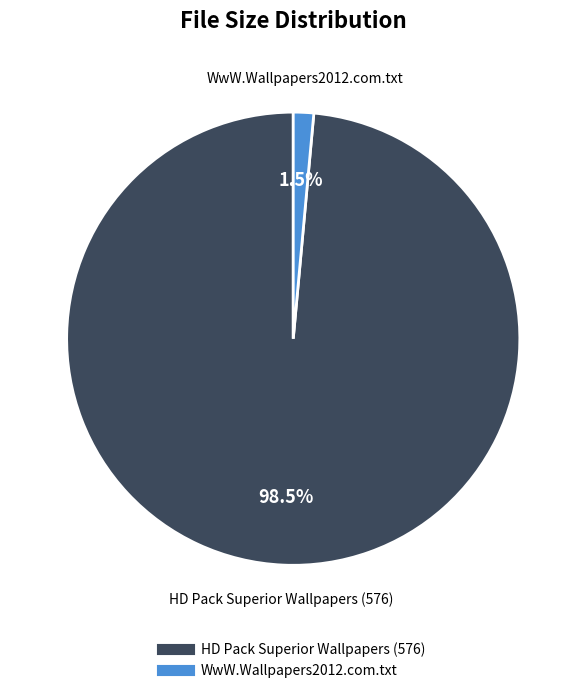

Does HD Pack Superior Wallpapers (576) account for over 50% of the chart?

Yes